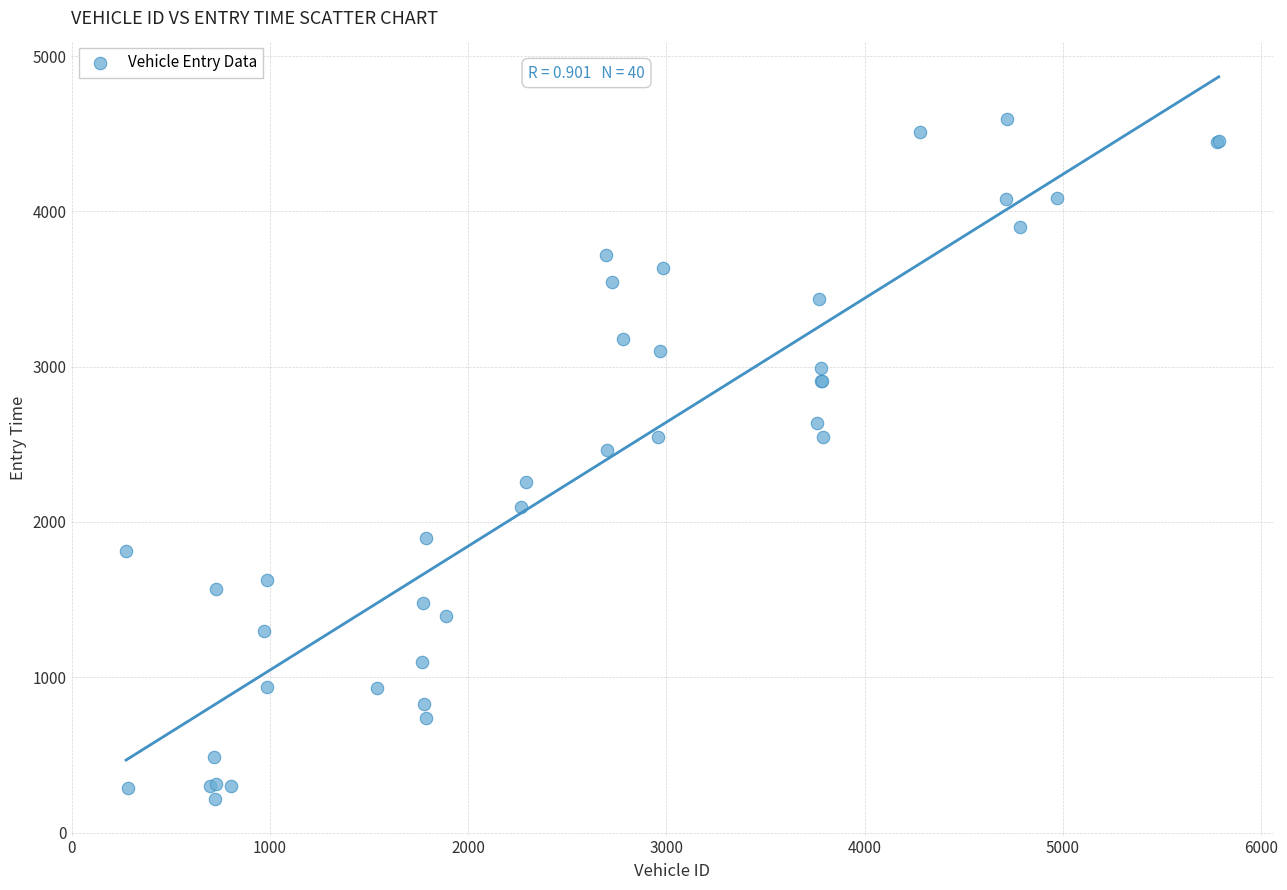

What Y value in the scatter plot is closest to 2405?

2461.1